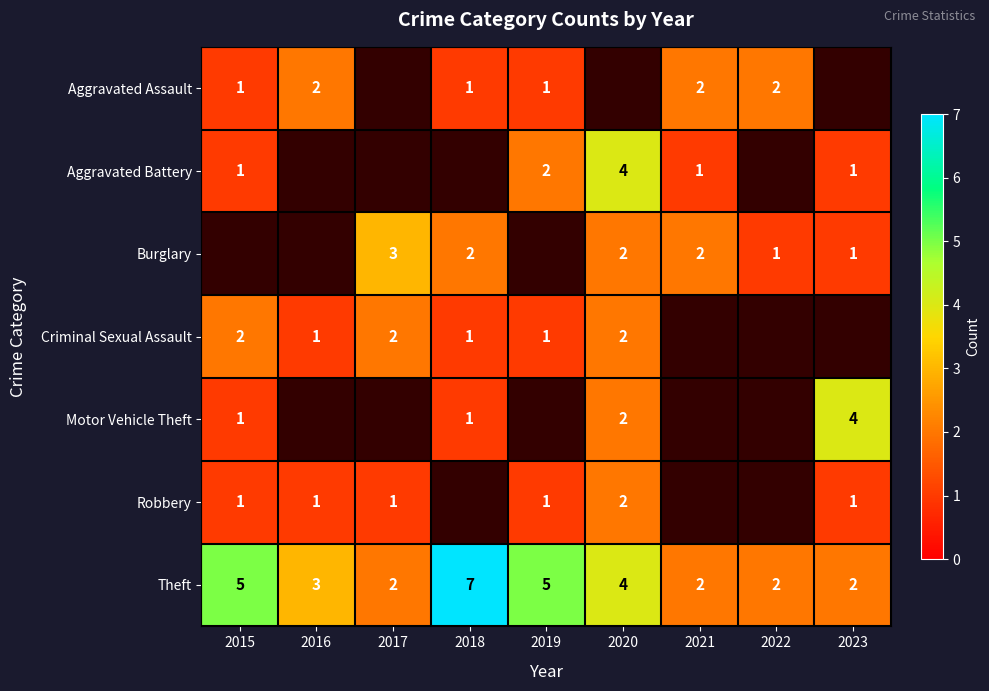

Is the value of Aggravated Battery at 2015 greater than the value of Aggravated Assault at 2021?

No